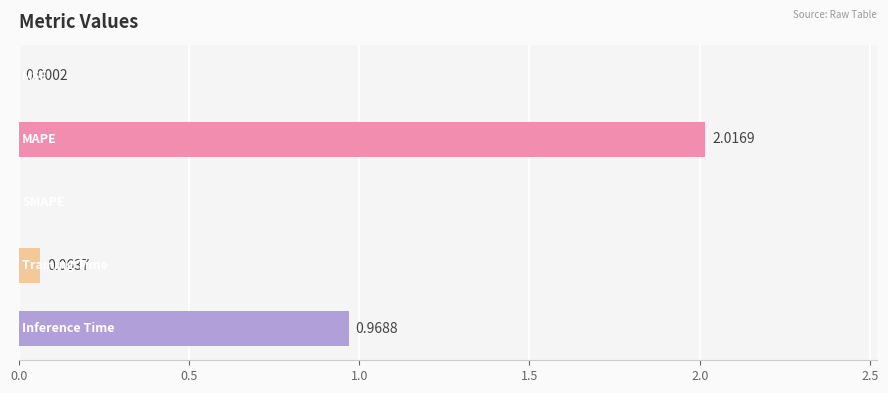

What is the sum of all values?

3.0